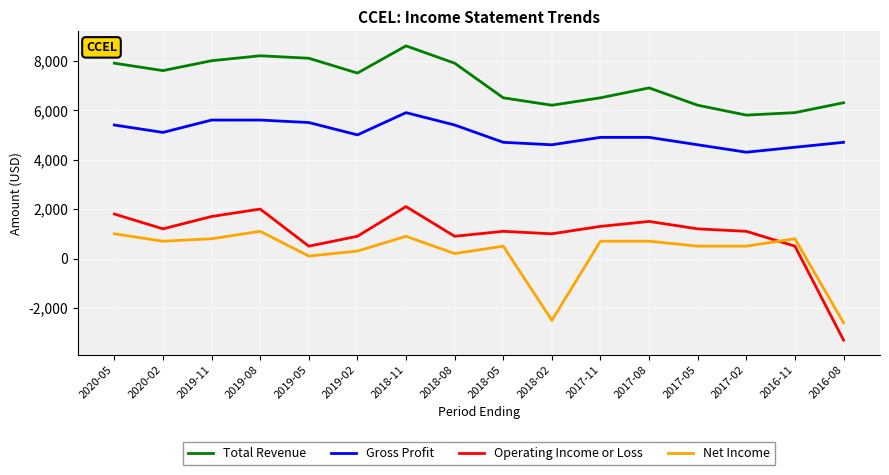

What is the difference between the maximum and minimum values in the Operating Income or Loss series?

5400